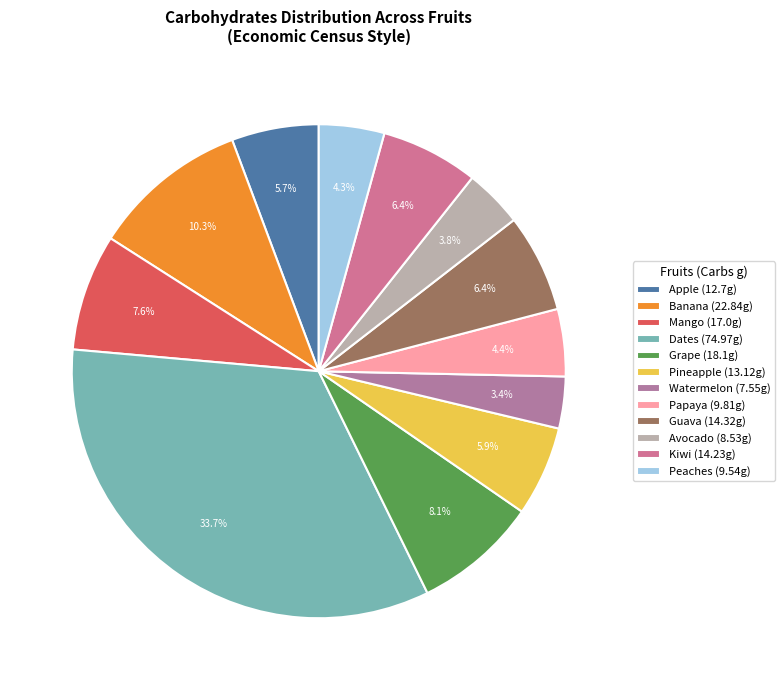

To the nearest percent, what portion does Grape represent?

8%